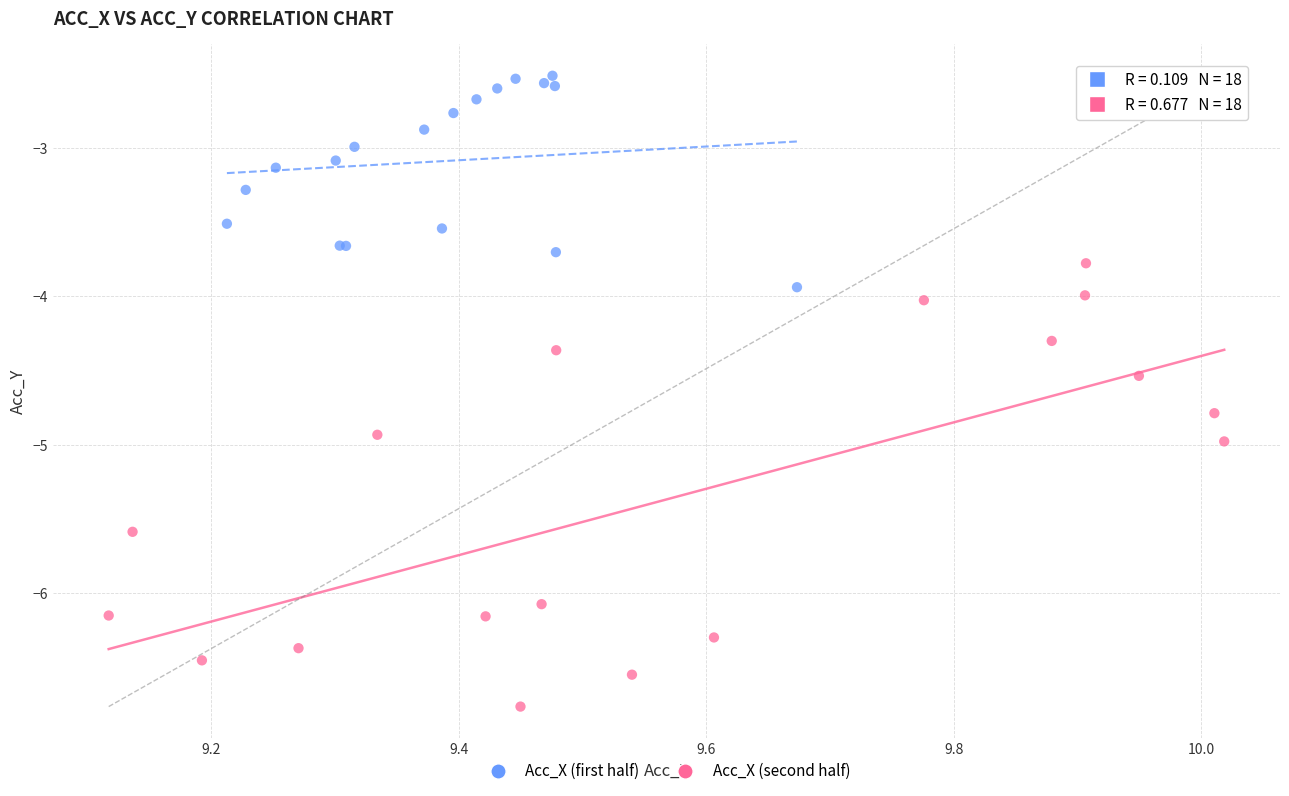

Which series contains the lowest Y value?

Acc_X (second half)